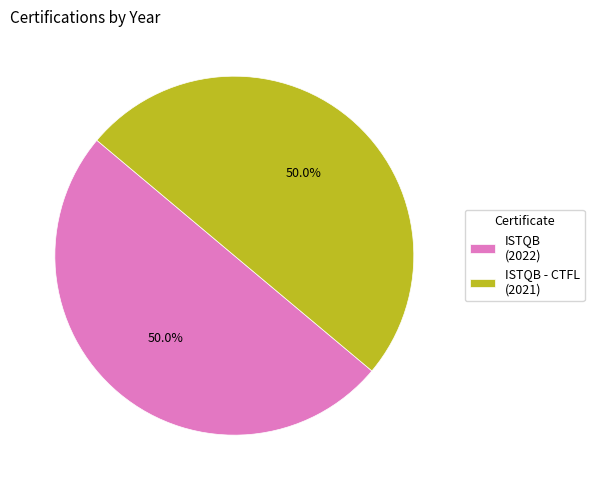

Approximately how many times larger is the value at ISTQB - CTFL (2021) compared to ISTQB (2022)?

1.0